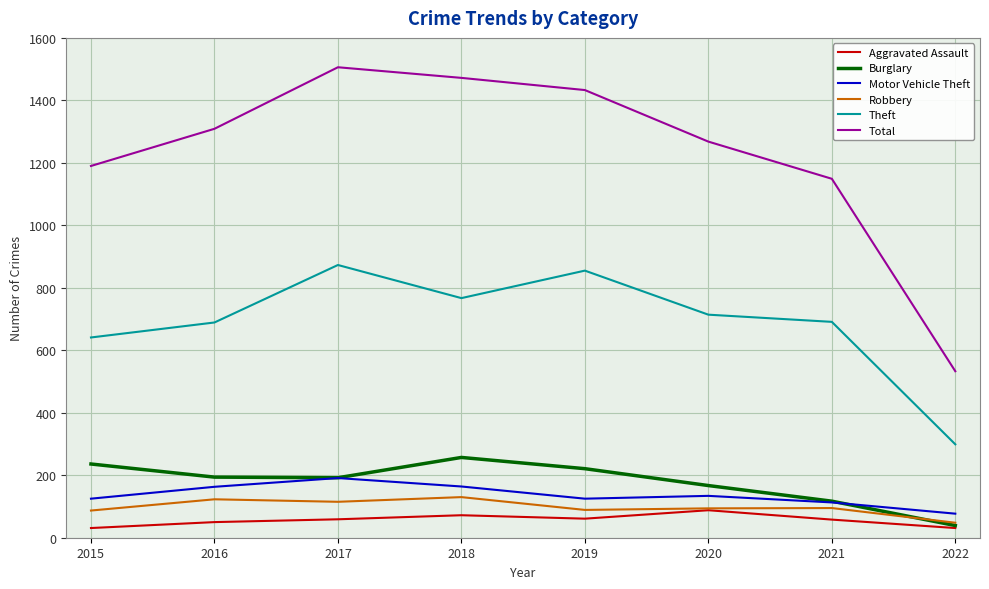

Which series has the widest spread of values?

Total